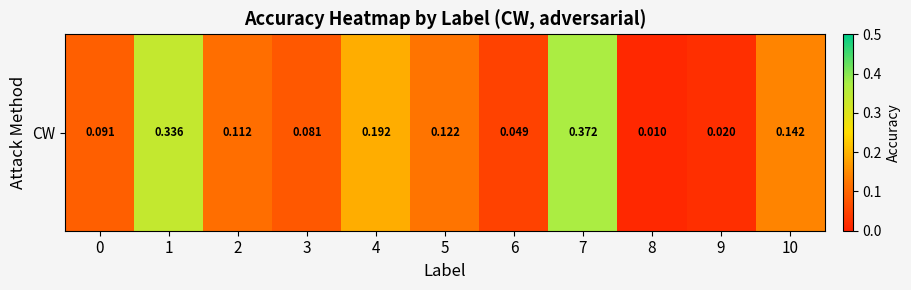

Rank the categories by value from lowest to highest.

8, 9, 6, 3, 0, 2, 5, 10, 4, 1, 7